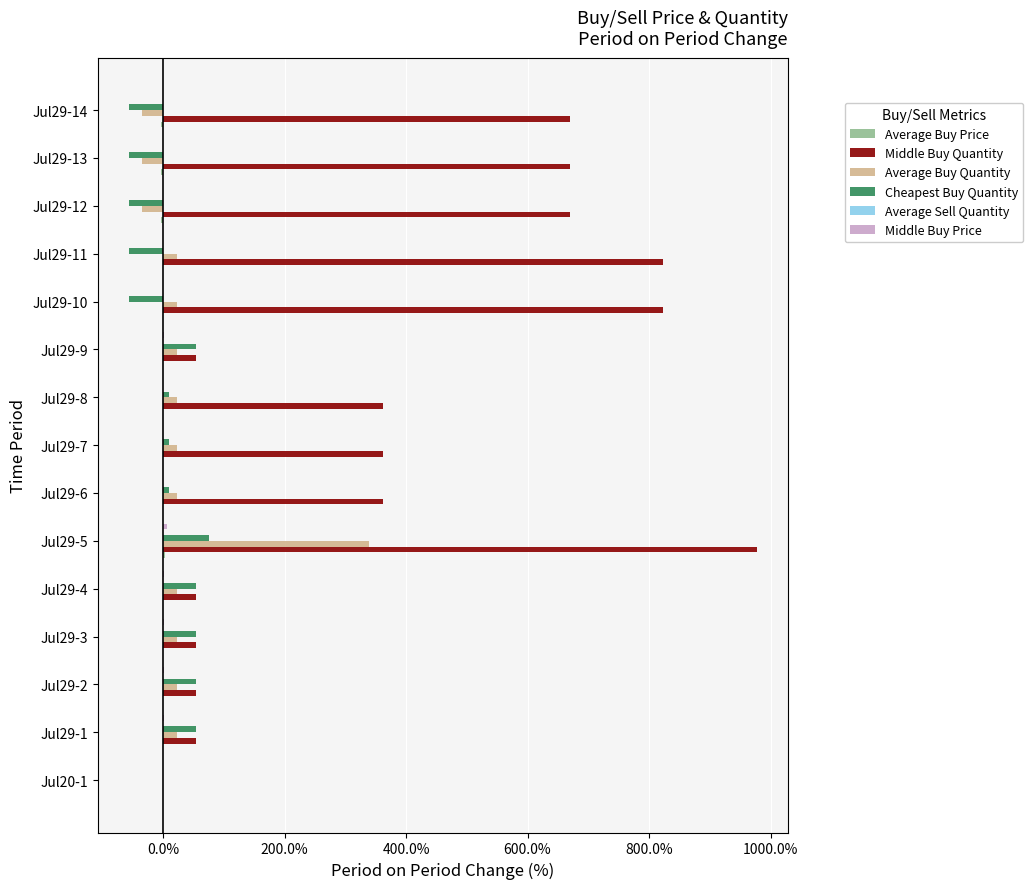

At which category does the chart reach its peak across all series?

Jul29-5